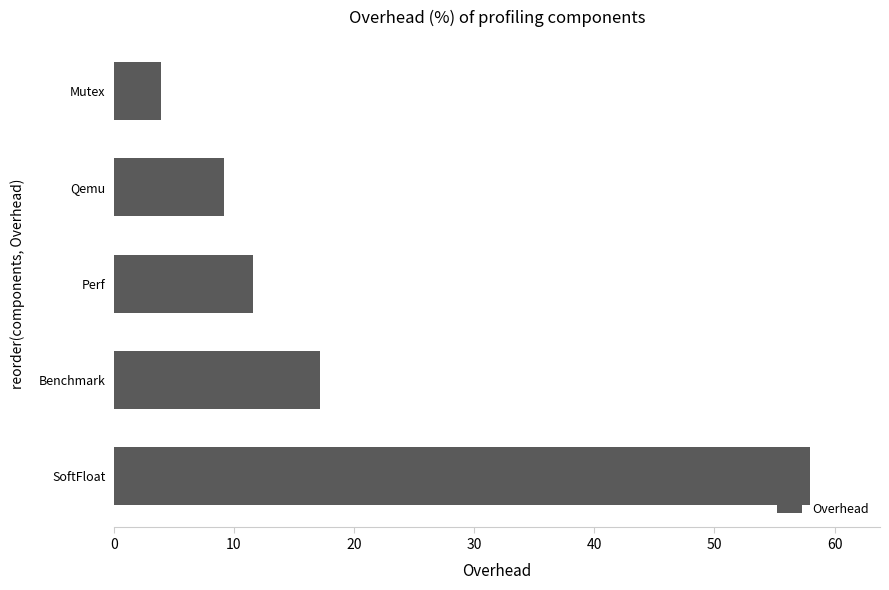

Count the number of data series in this chart.

1